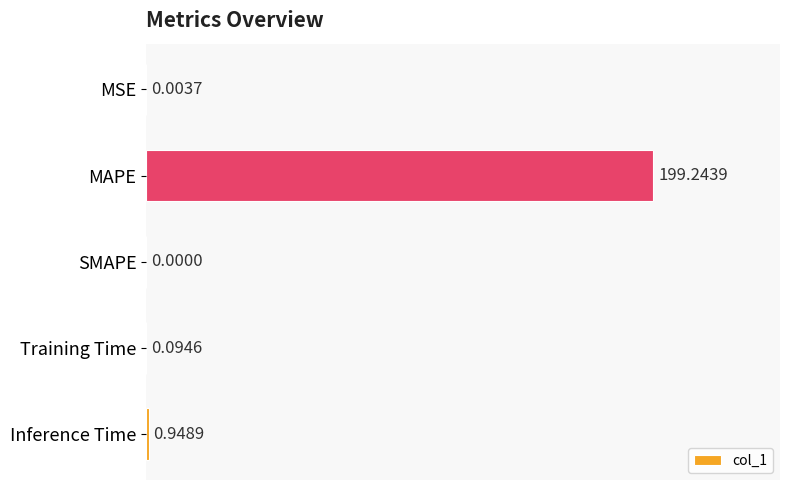

Which label corresponds to the largest value in the chart?

MAPE